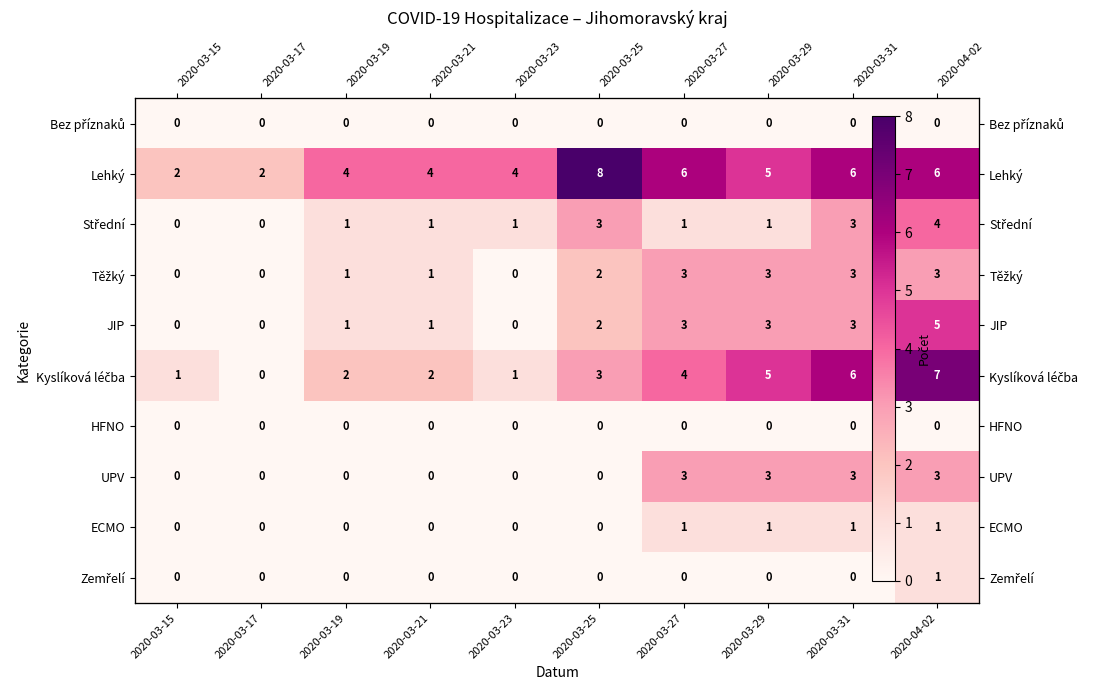

Count the Zemřelí values in the range 0 to 1.

10